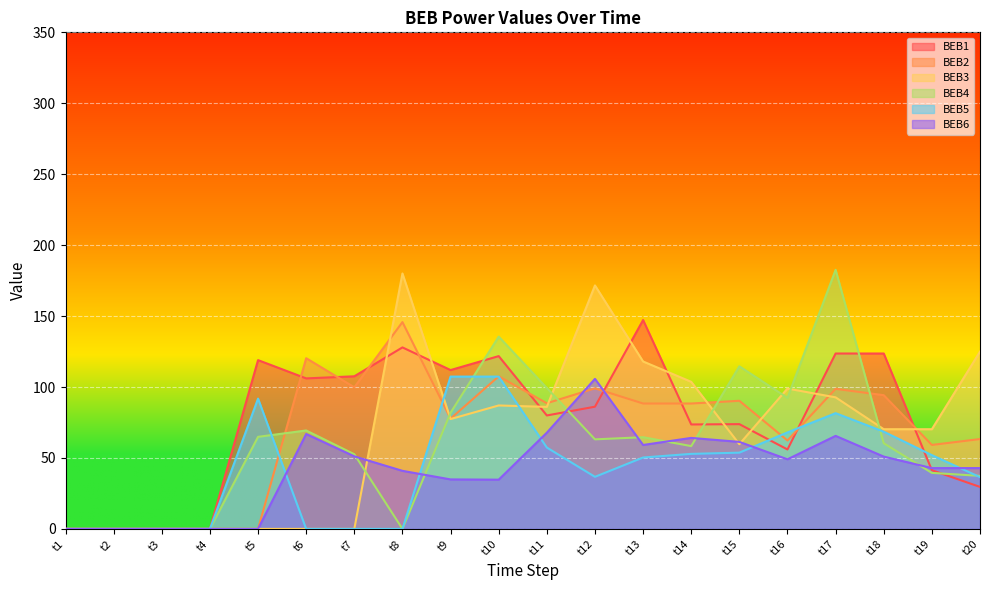

What are all the series names shown in the legend?

BEB1, BEB2, BEB3, BEB4, BEB5, BEB6